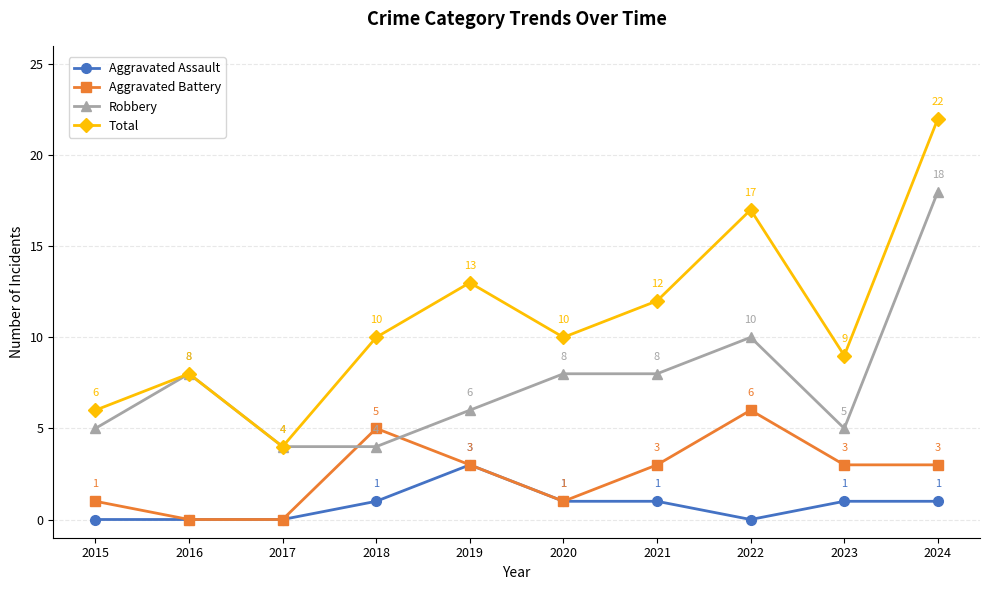

True or false: Aggravated Battery has a value of 3 at 2016.

False